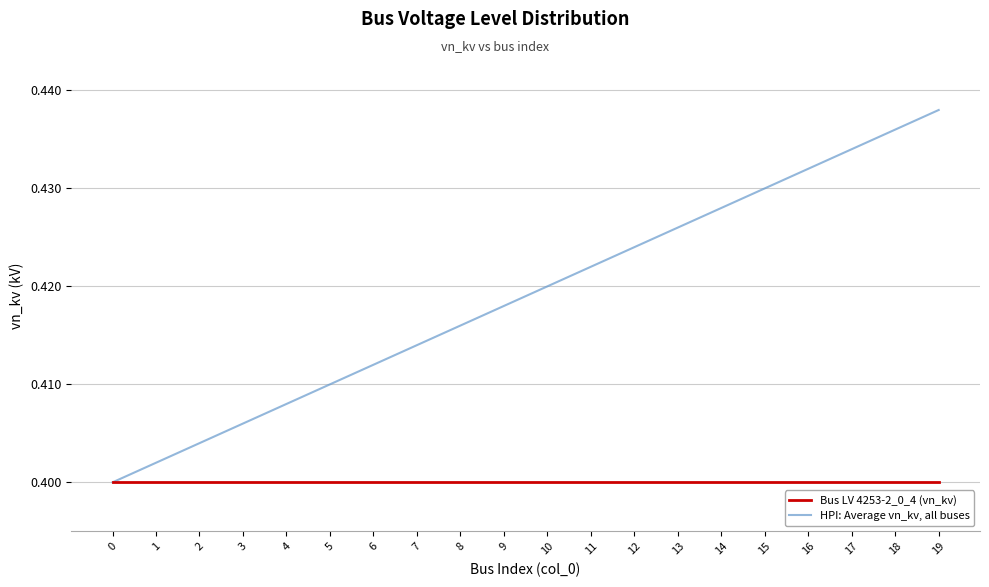

List the series in order of their overall mean, highest first.

HPI: Average vn_kv, all buses, Bus LV 4253-2_0_4 (vn_kv)